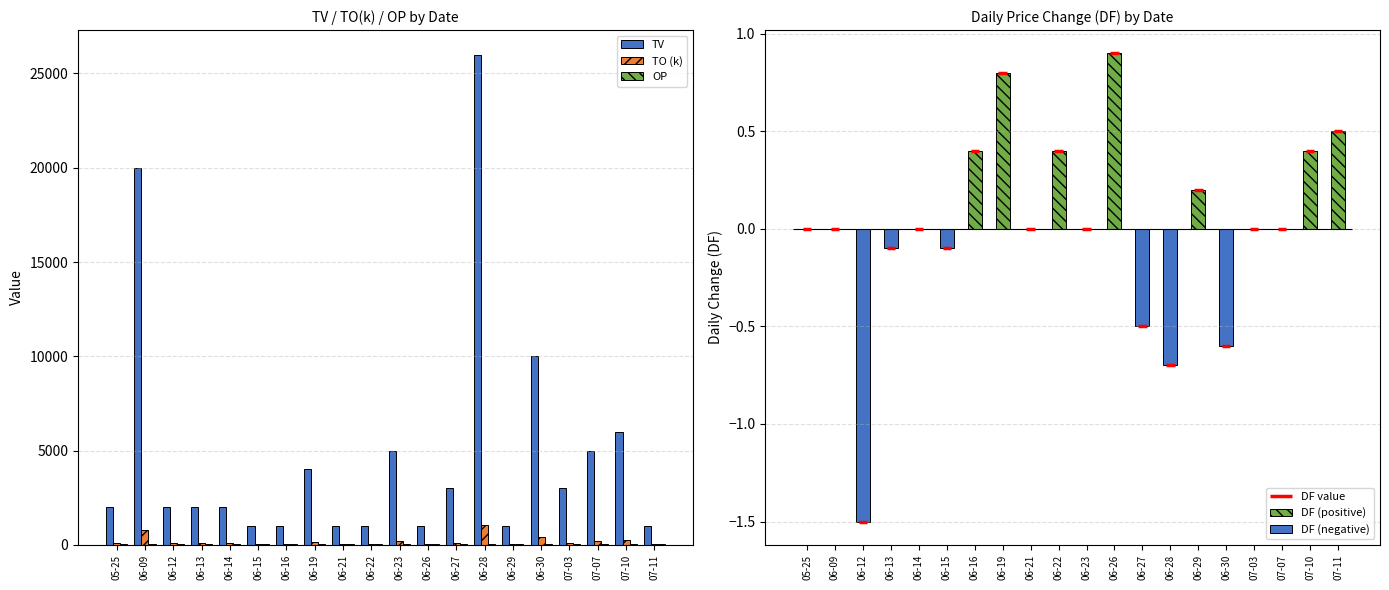

What is the sum of all TV values?

97000.0